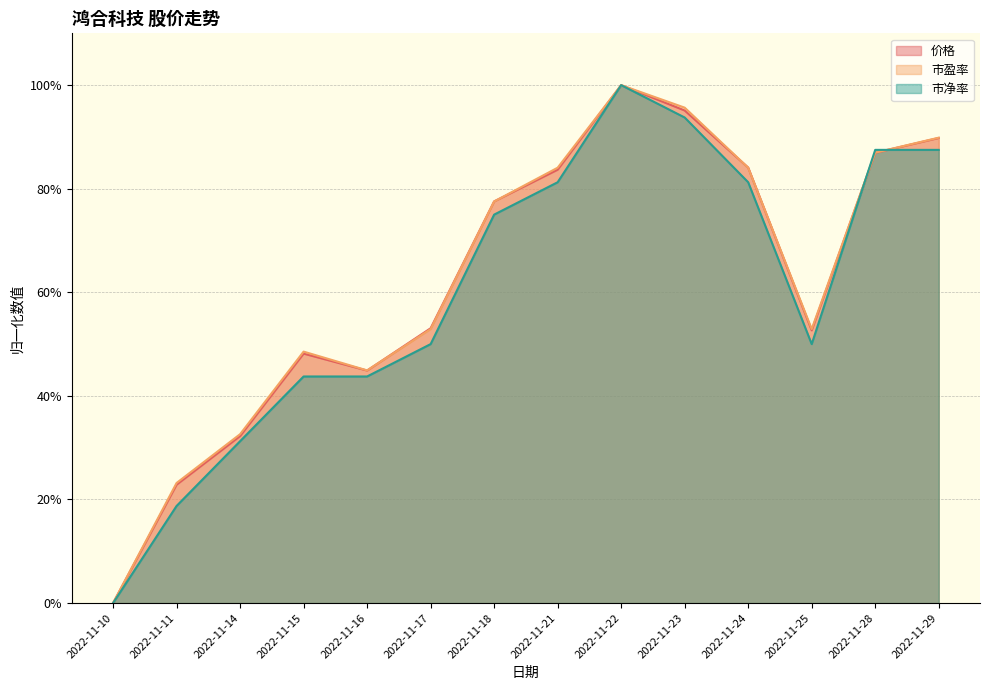

The value of 价格 at 2022-11-29 is 0.9. True or false?

True